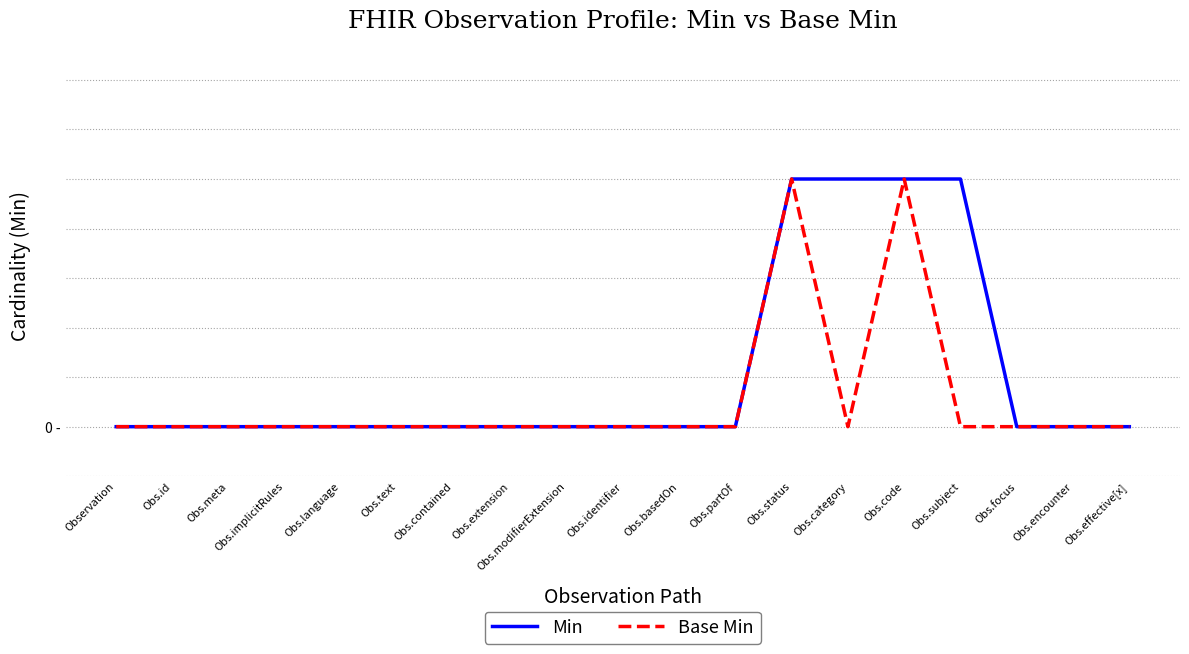

True or false: Min has more than 0 points higher than both neighbors.

False